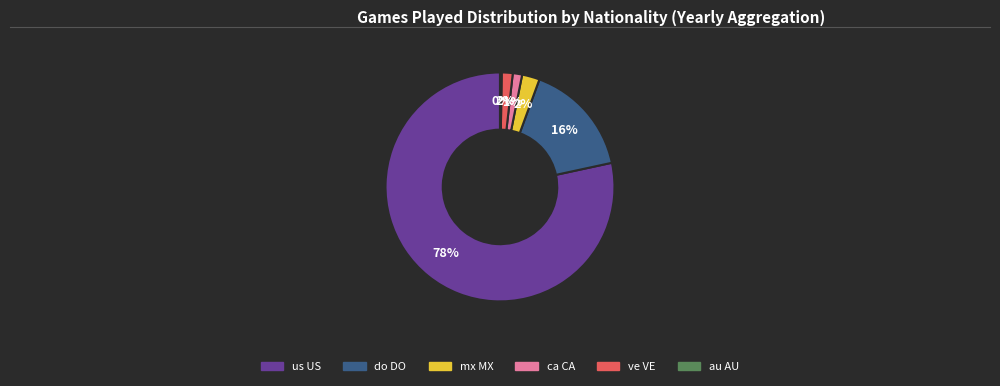

To the nearest percent, what is the average slice percentage?

17%